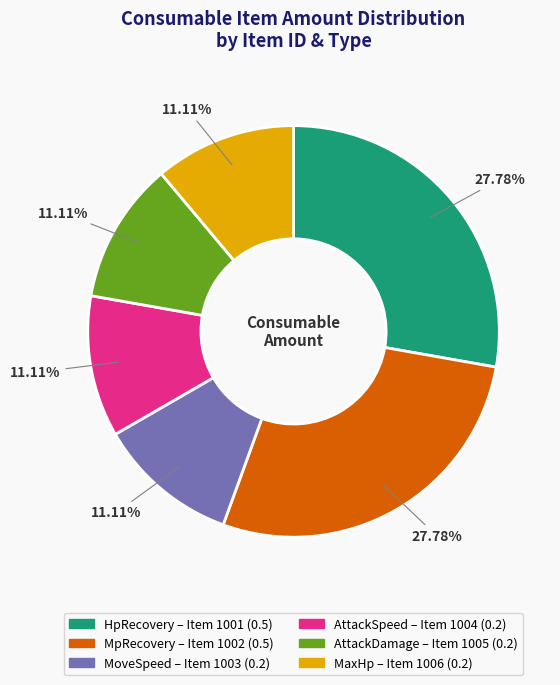

Is there a majority slice in this chart?

No